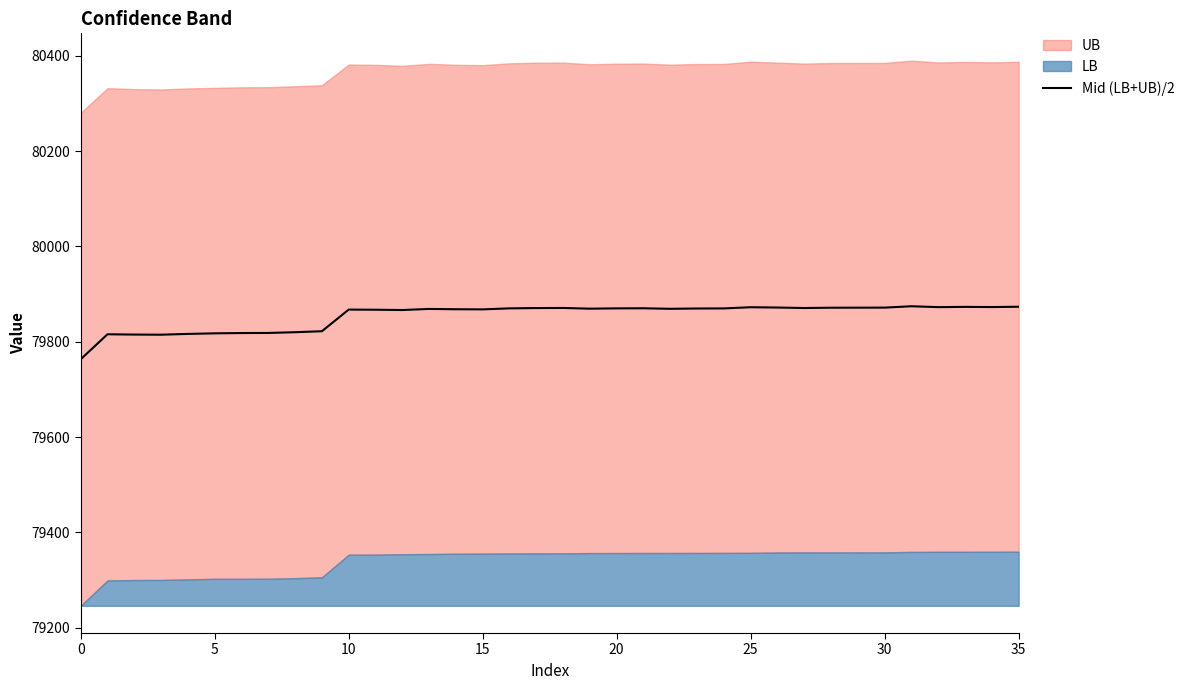

What is the minimum value shown in the chart?

79763.3